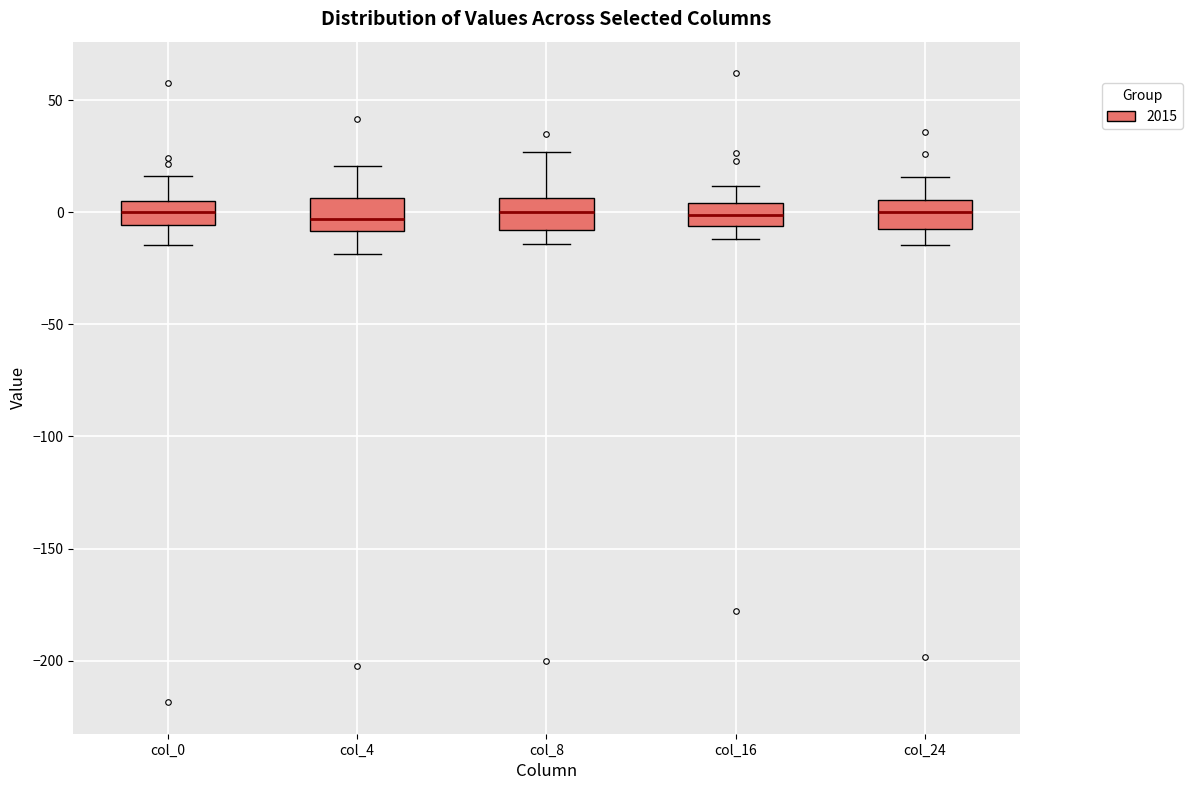

Reading left to right, read every box against the y-axis: the position of its median line, the range the box covers, and the ends of its whiskers. The values are not printed on the chart, so give them approximately, as read against the axis.

col_0: median 0, box -5 to 5, whiskers -15 to 15
col_4: median -5, box -10 to 5, whiskers -20 to 20
col_8: median 0, box -10 to 5, whiskers -15 to 25
col_16: median 0, box -5 to 5, whiskers -10 to 10
col_24: median 0, box -5 to 5, whiskers -15 to 15